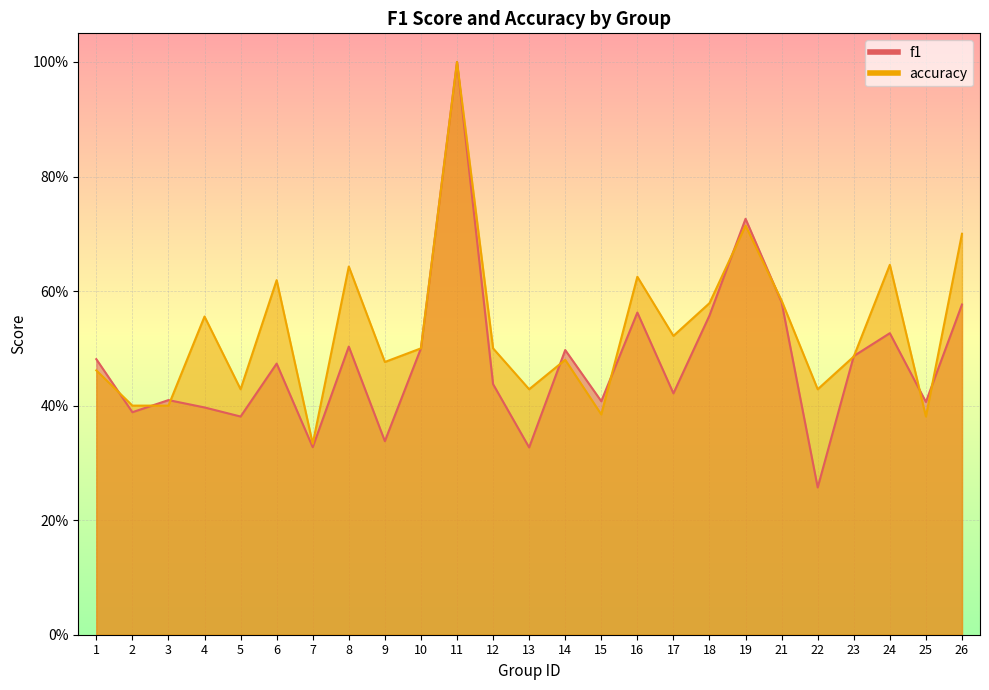

At how many categories does at least one series exceed 0?

25